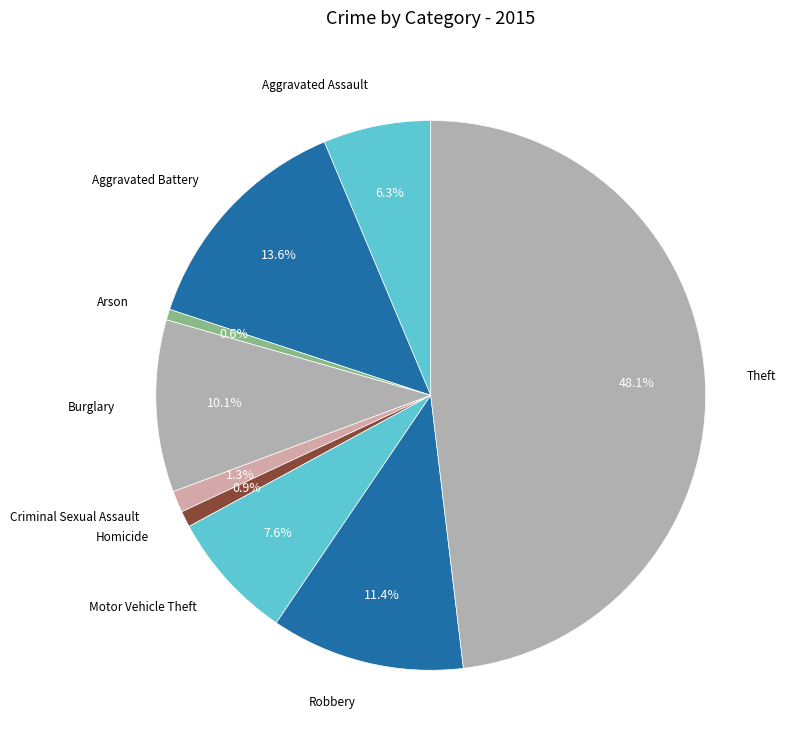

Is there a majority slice in this chart?

No